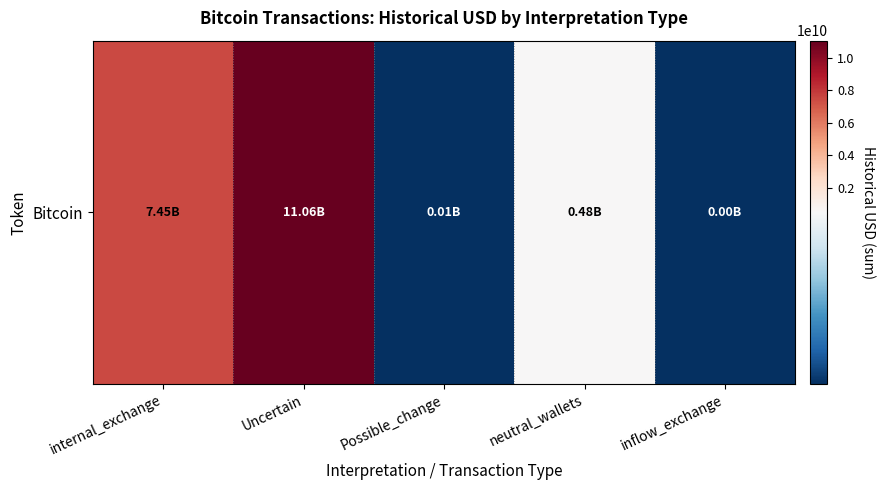

Reading left to right, what are all the values shown in this chart?

7448564296.3	11064268120.9	5038183.4	477200537.2	4318560.0